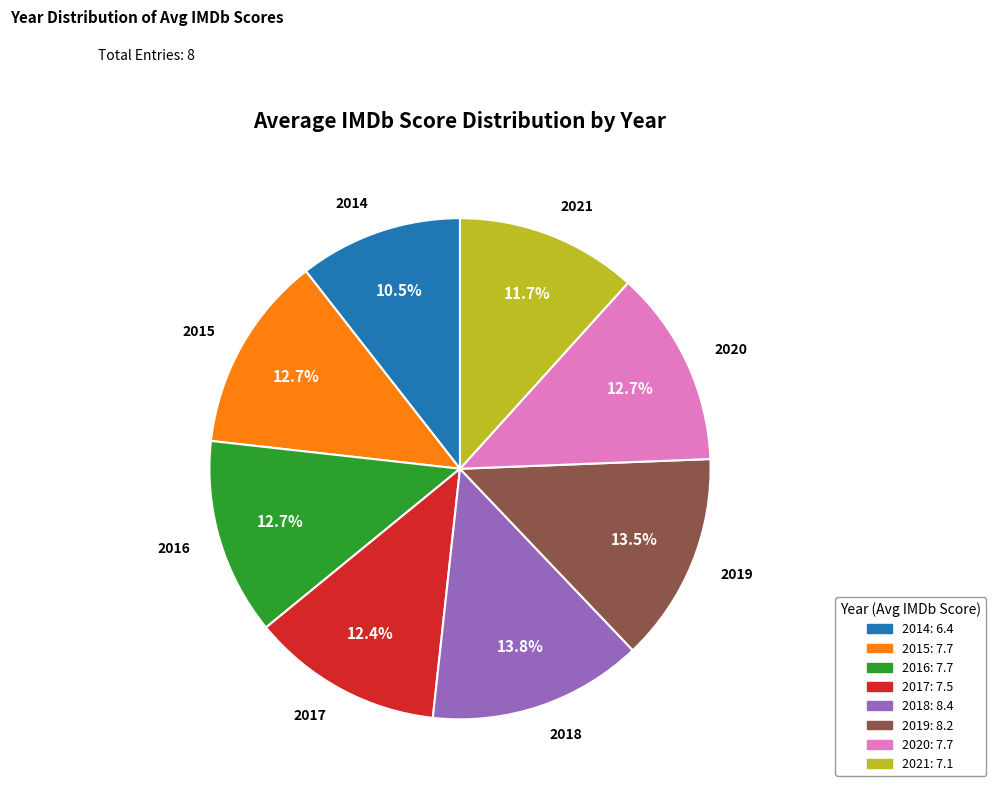

Is it true that 2017 is 7% of the pie?

False